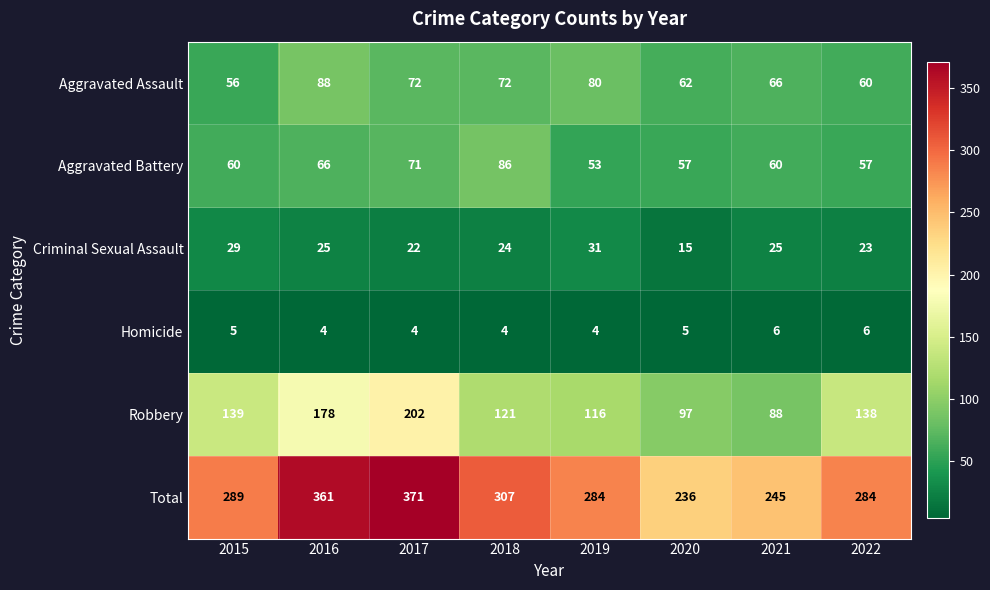

What is the smallest value displayed?

4